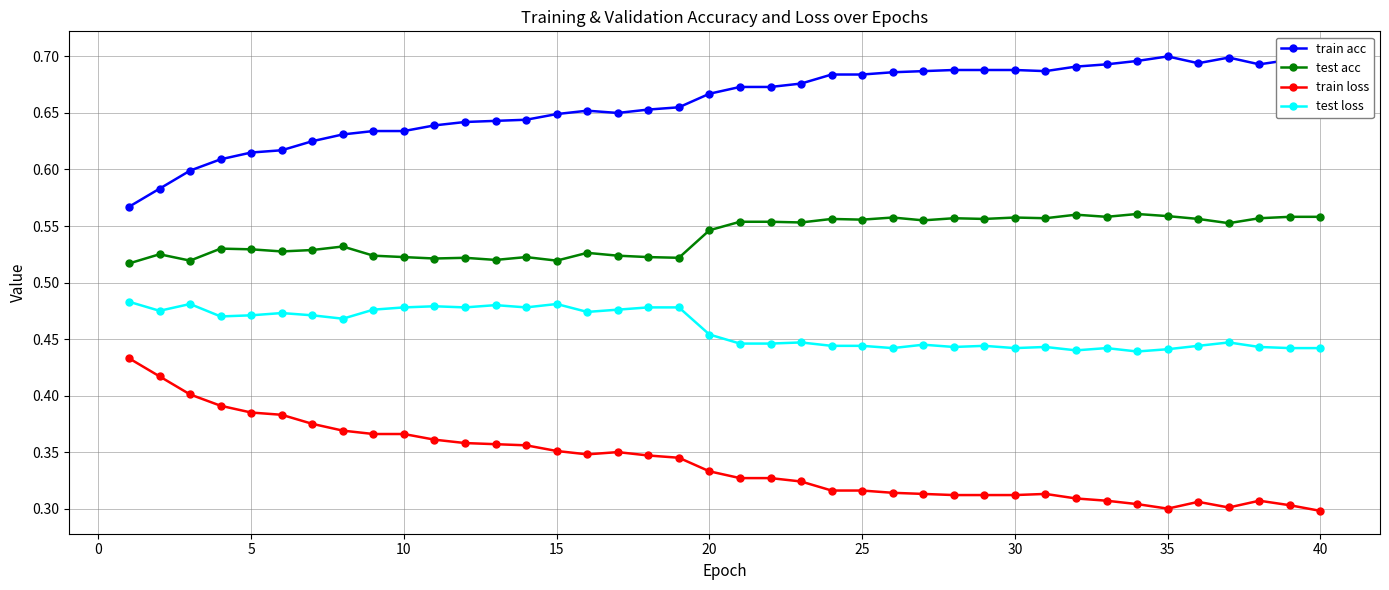

True or false: test acc and test loss intersect in this chart.

False